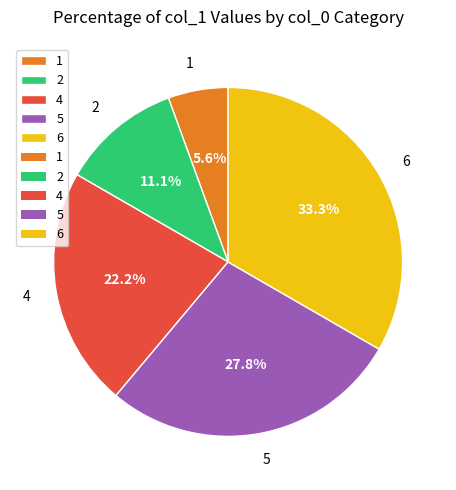

Is there a majority slice in this chart?

No